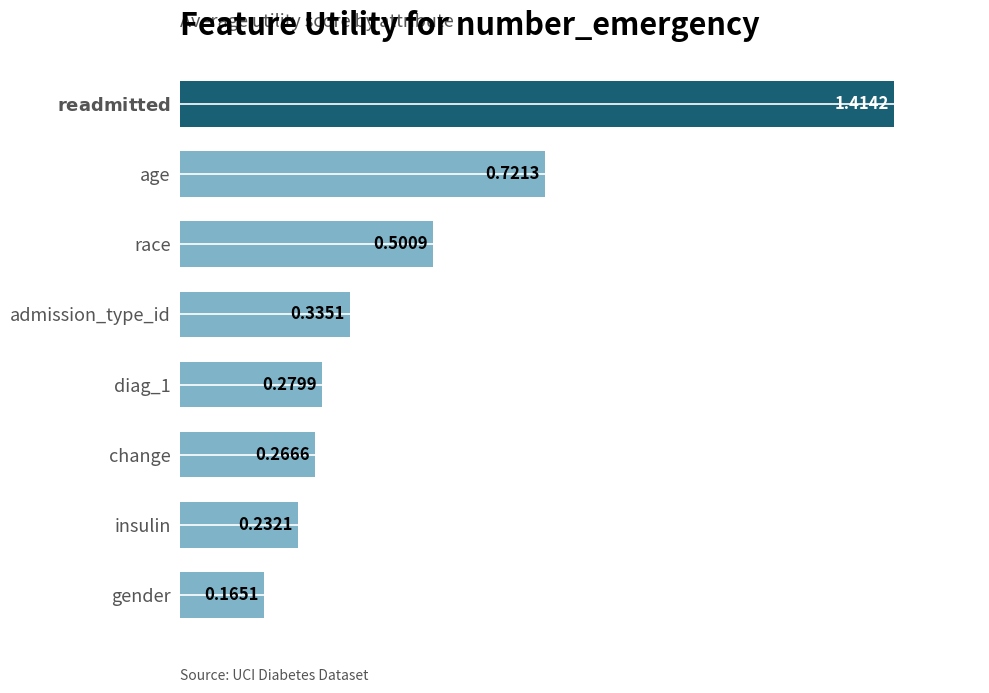

Rank the categories by value from highest to lowest.

$\bf{readmitted}$, age, race, admission_type_id, diag_1, change, insulin, gender